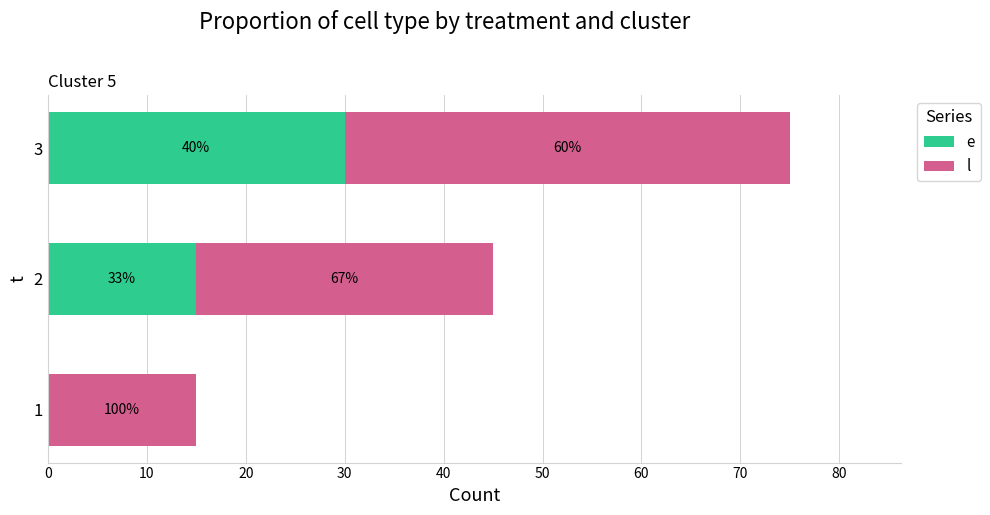

Reading right to left, extract all data points from this chart.

e: 30	15	0
l: 45	30	15